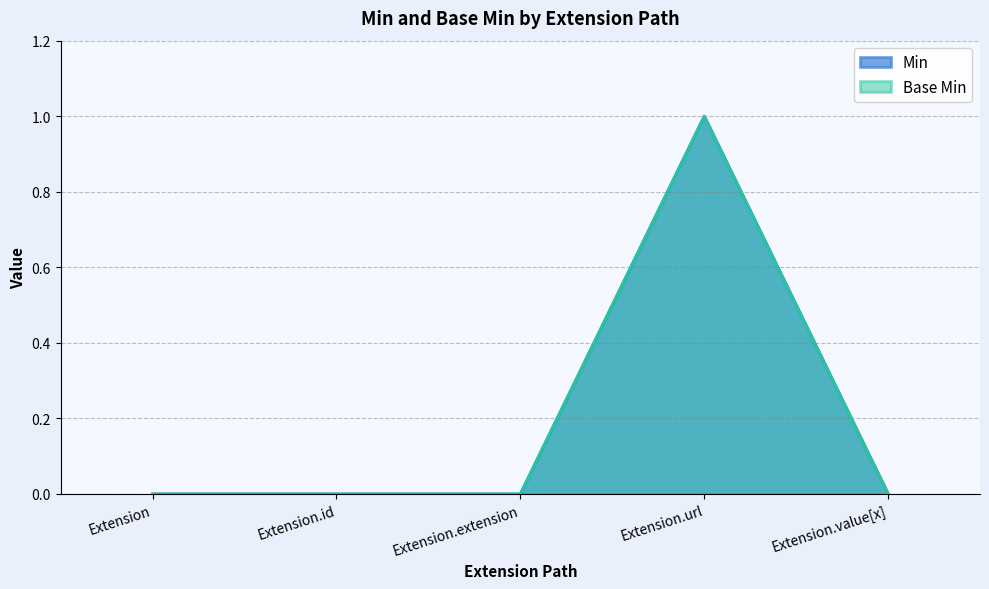

The Base Min series shows 0 at Extension. True or false?

True